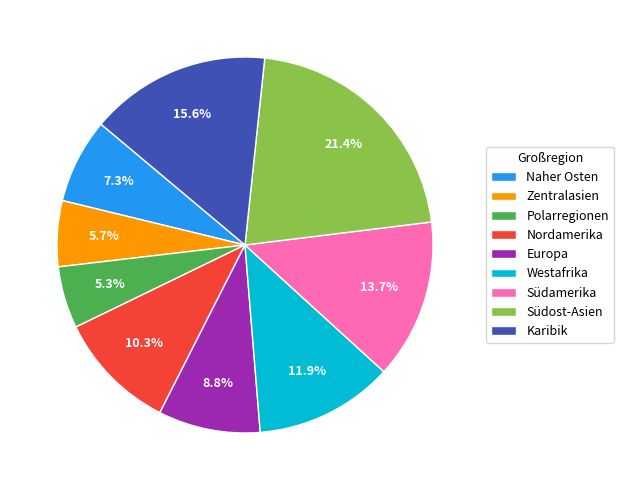

How many slices are in this pie chart?

9